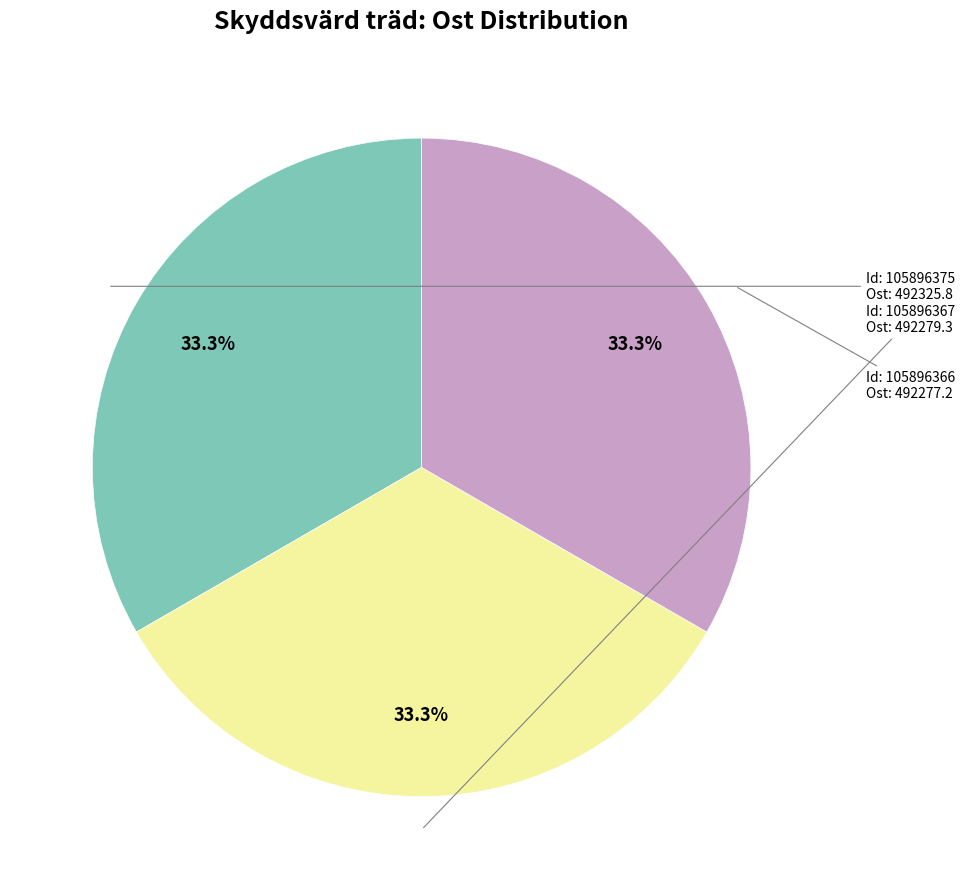

Is there a majority slice in this chart?

No